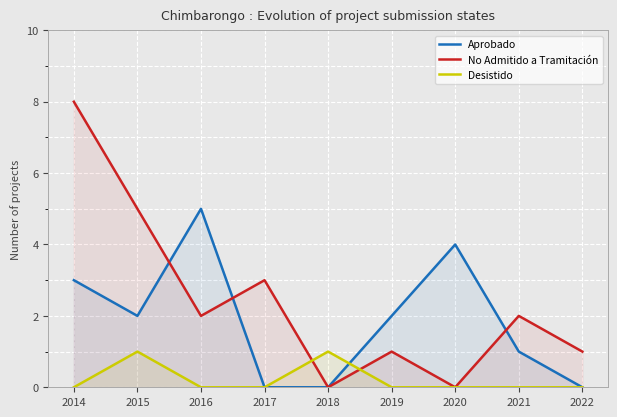

At 2017, list the series in order from smallest to largest.

Aprobado, Desistido, No Admitido a Tramitación